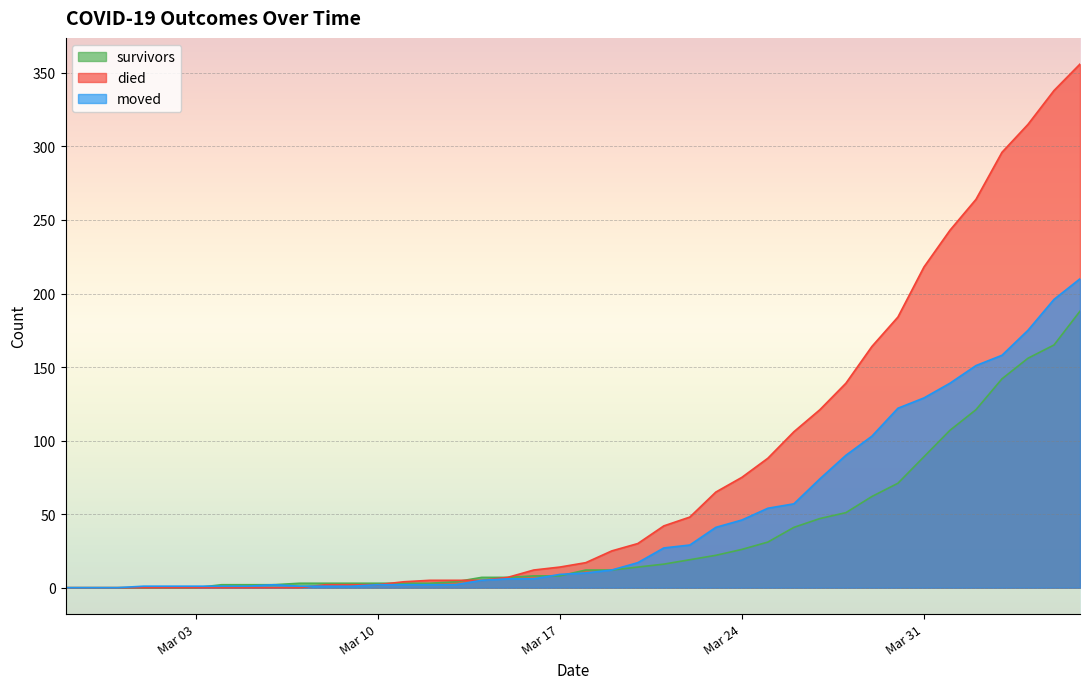

Rank the series by their average value, from lowest to highest.

survivors, moved, died